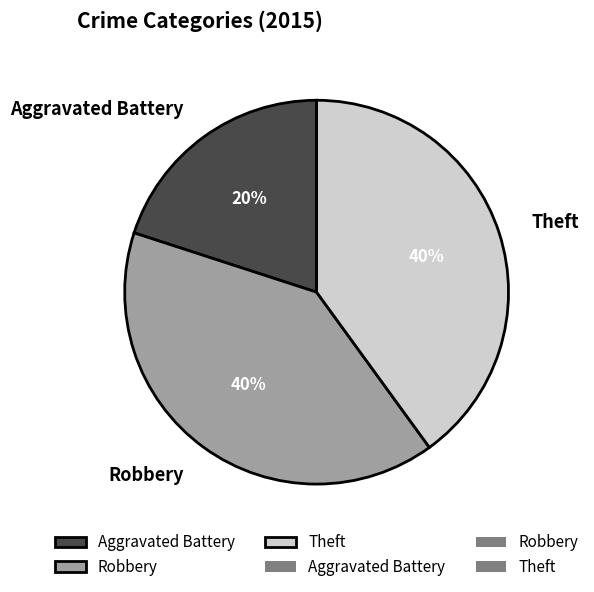

Does Robbery represent more than half of the total?

No